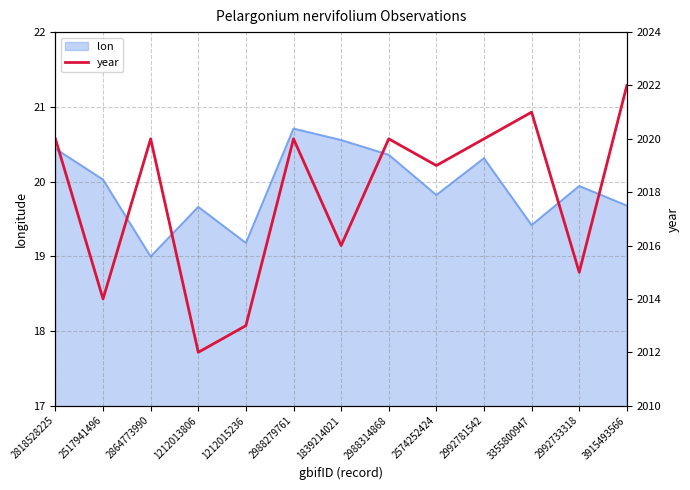

How many points are lower than both their immediate neighbors (excluding endpoints)?

5